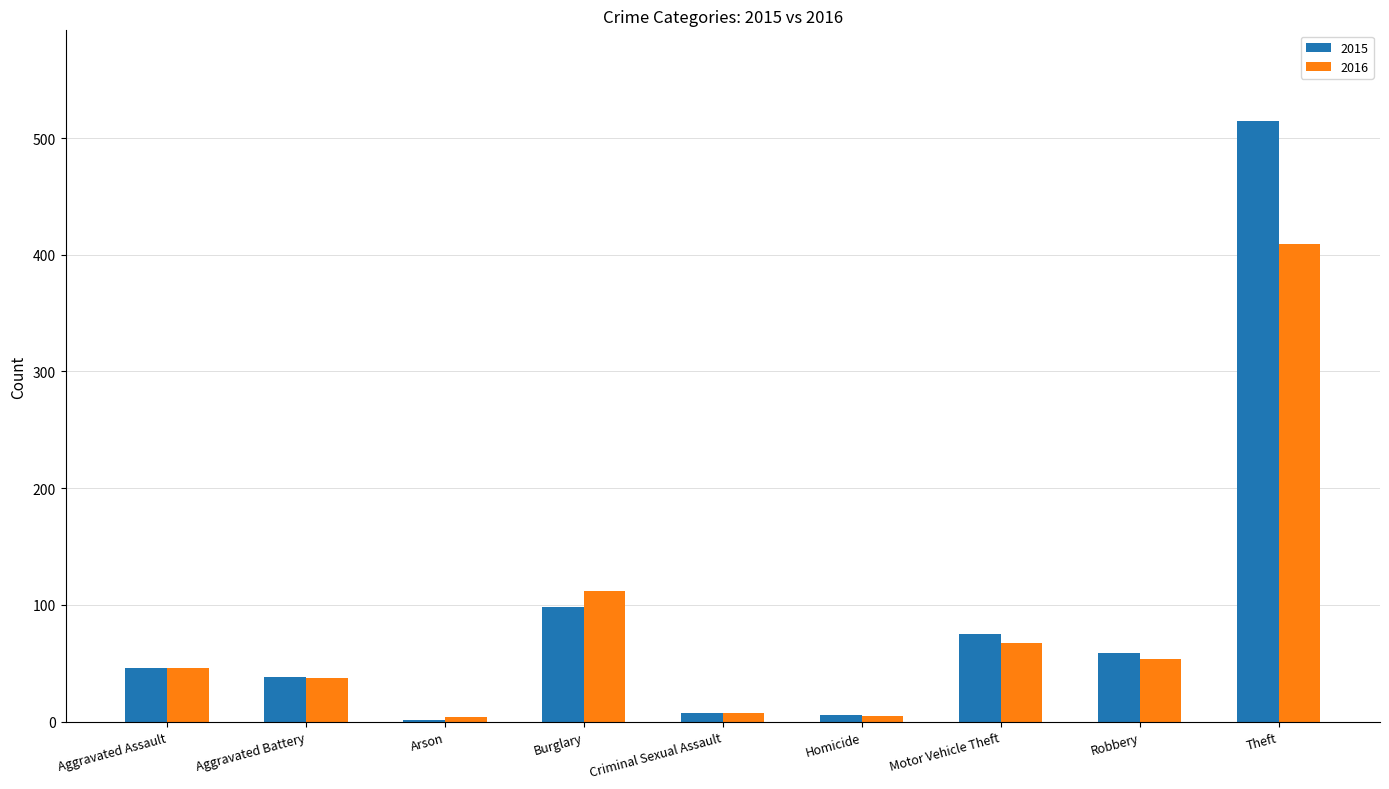

What is the sum of the 2016 values at Aggravated Assault and Theft?

455